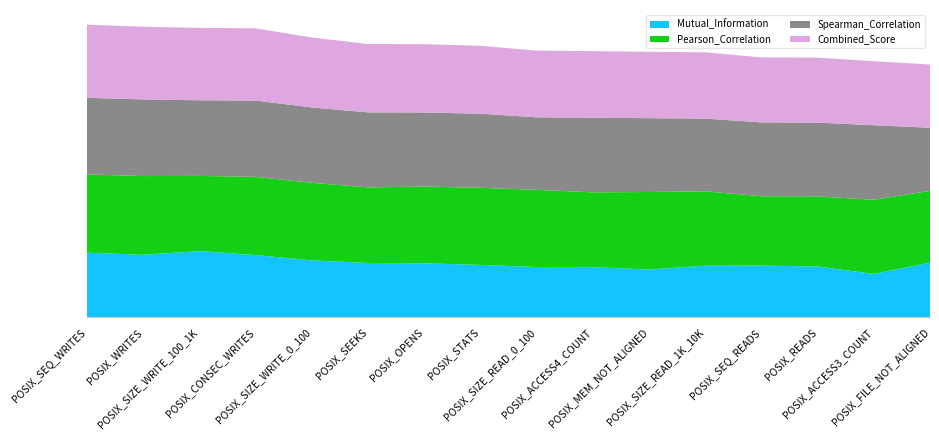

Reading left to right, what are all the values shown in this chart?

Mutual_Information: 0.8	0.8	0.8	0.8	0.7	0.7	0.7	0.7	0.6	0.6	0.6	0.6	0.6	0.6	0.5	0.7
Pearson_Correlation: 1.0	1.0	0.9	1.0	1.0	0.9	1.0	1.0	1.0	0.9	1.0	0.9	0.9	0.9	0.9	0.9
Spearman_Correlation: 1.0	1.0	0.9	0.9	0.9	0.9	0.9	0.9	0.9	0.9	0.9	0.9	0.9	0.9	0.9	0.8
Combined_Score: 0.9	0.9	0.9	0.9	0.9	0.8	0.8	0.8	0.8	0.8	0.8	0.8	0.8	0.8	0.8	0.8